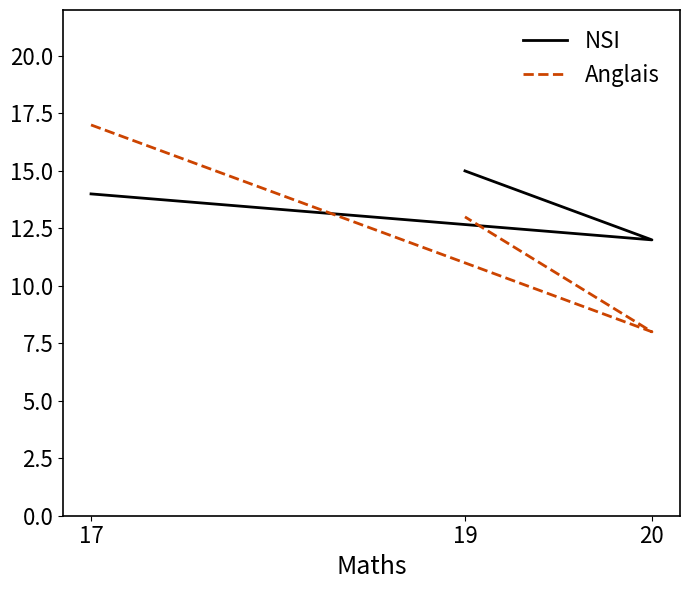

Which category has the highest value across all series?

17